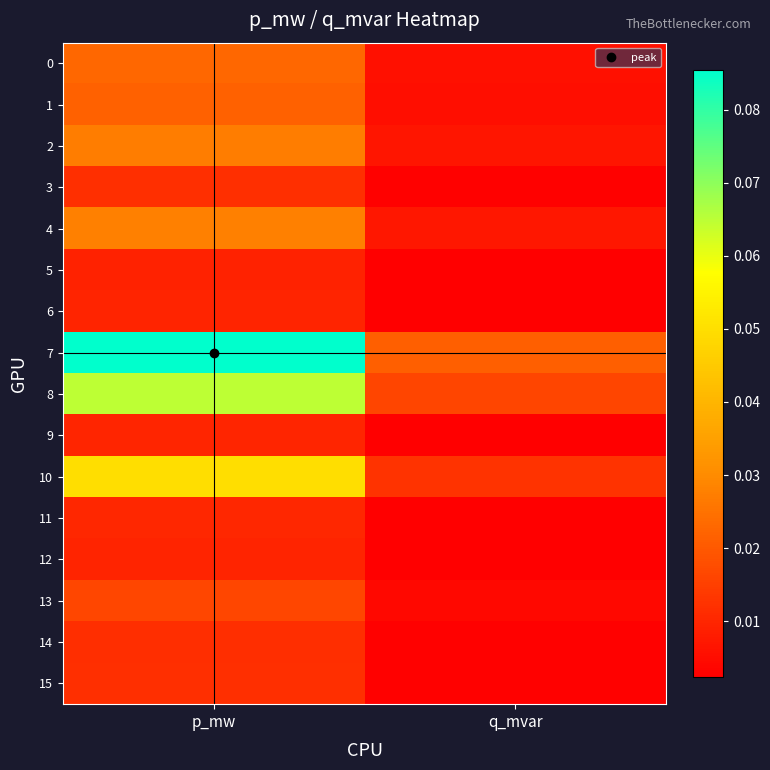

How many distinct data groups are displayed?

16